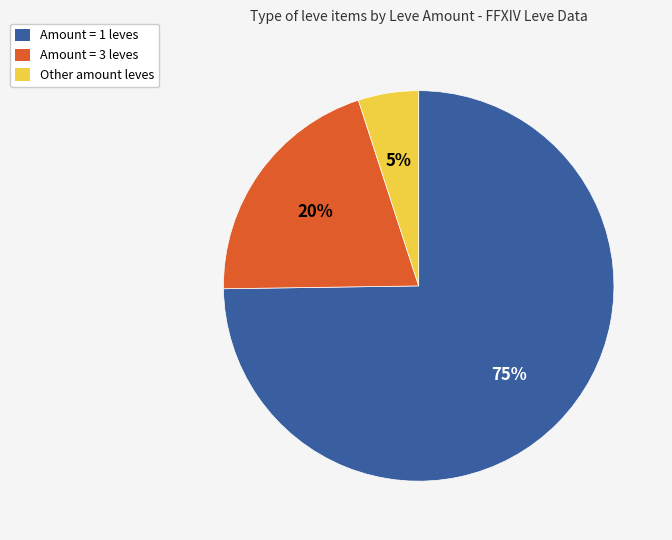

Does any single category account for the majority?

Yes